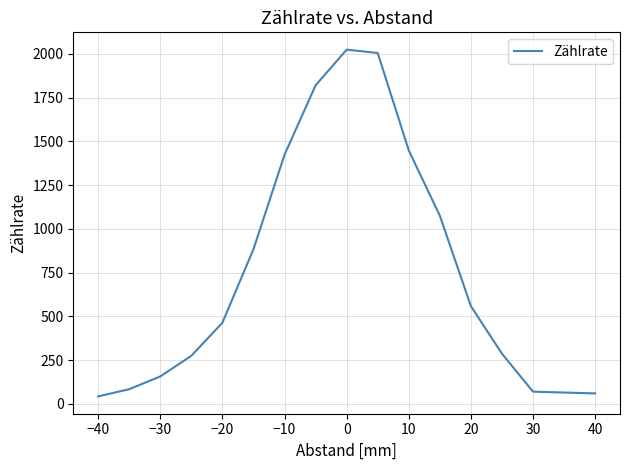

What is the difference between the maximum and minimum values?

1982